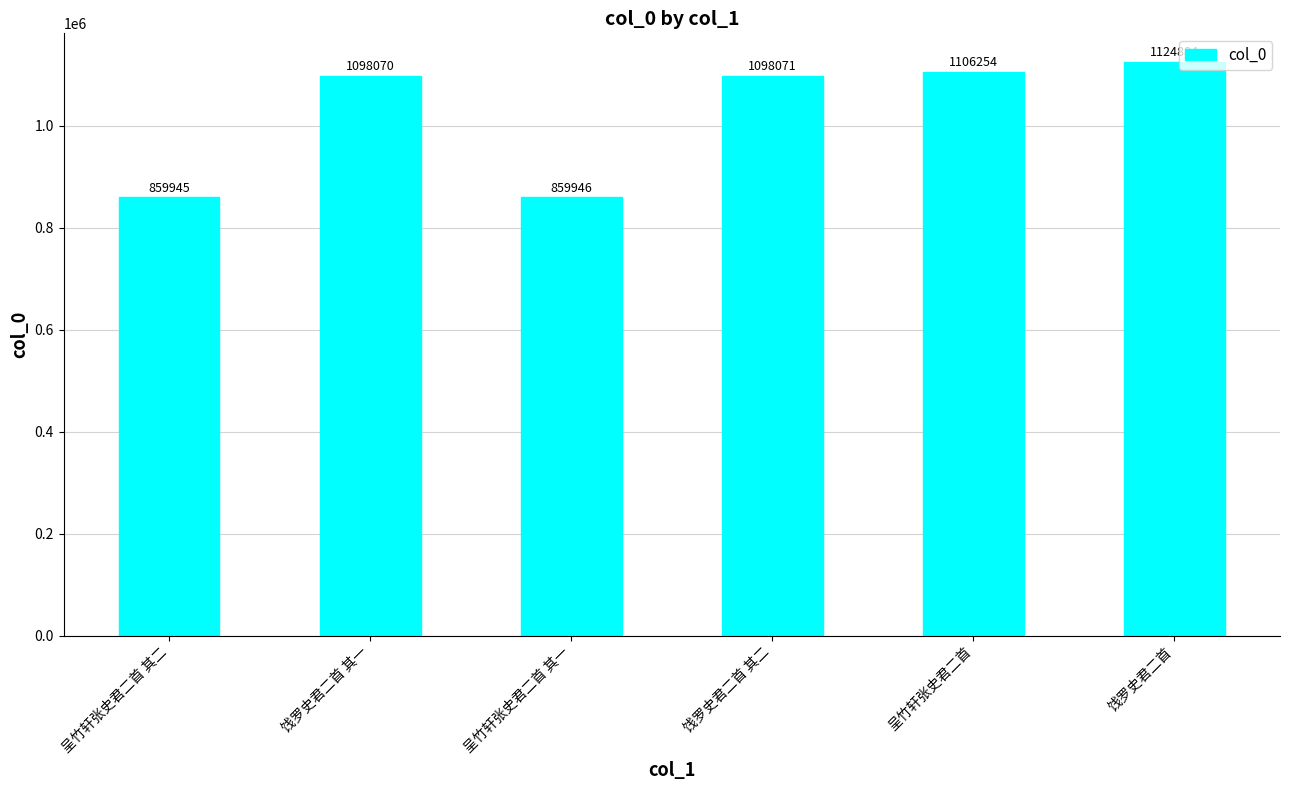

True or false: the data shows 451656 at 饯罗史君二首 其一.

False